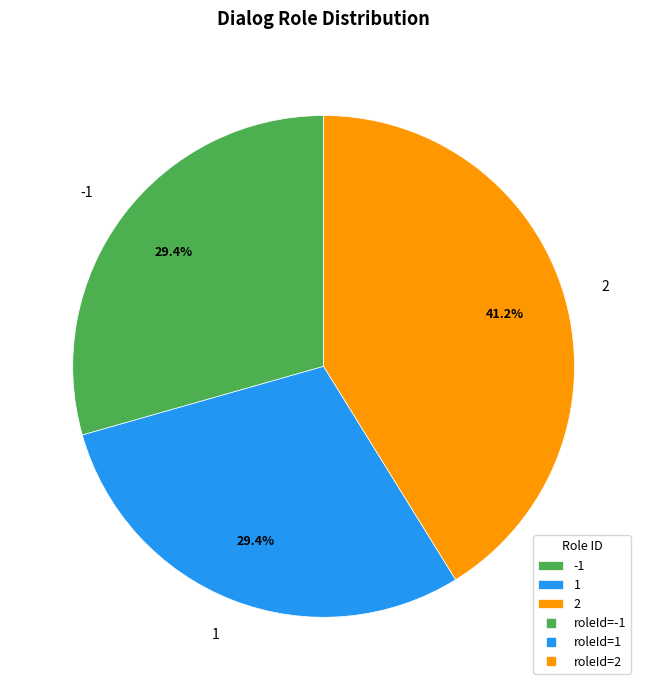

The 2 slice represents 28% of the pie. True or false?

False